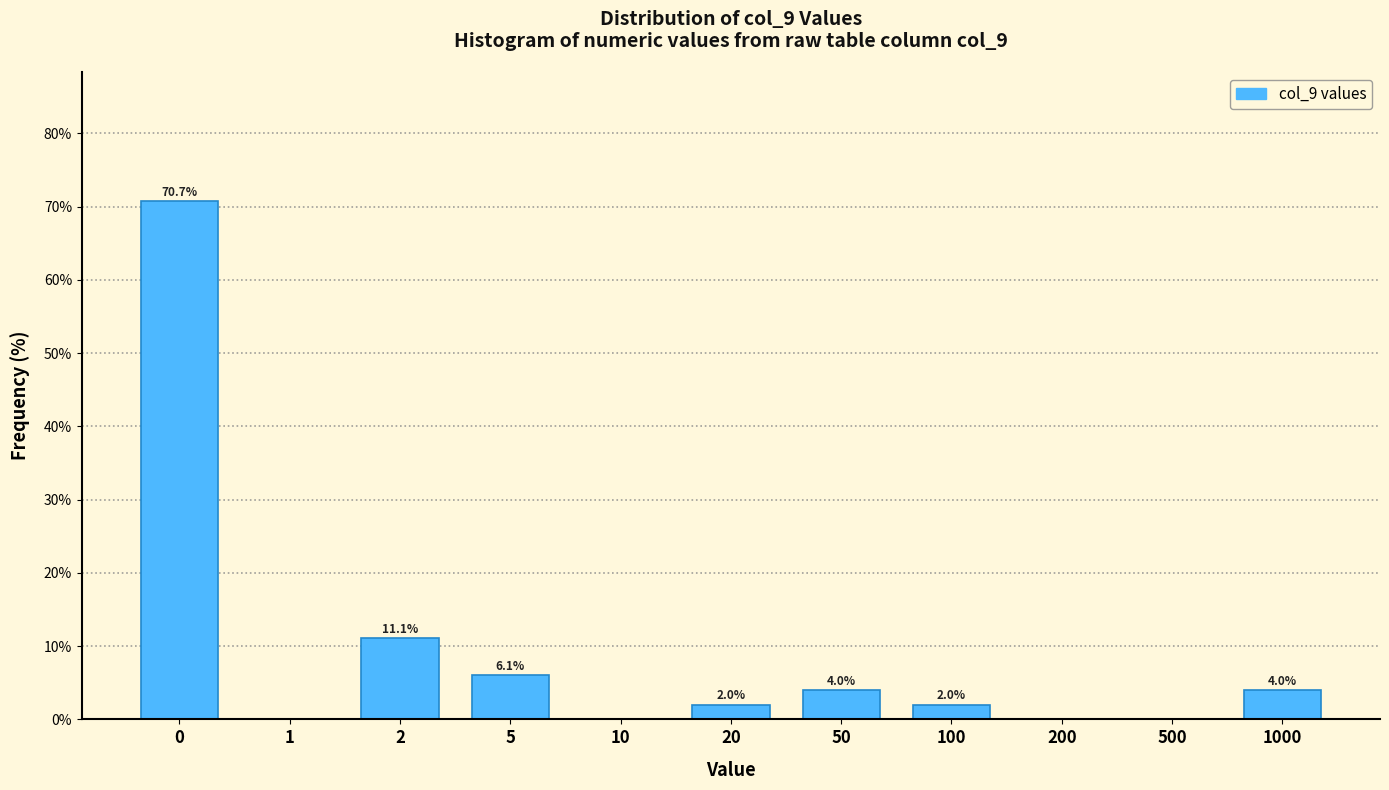

Reading left to right, transcribe all the data shown in this chart.

0=70.7	1=0.0	2=11.1	5=6.1	10=0.0	20=2.0	50=4.0	100=2.0	200=0.0	500=0.0	1000=4.0